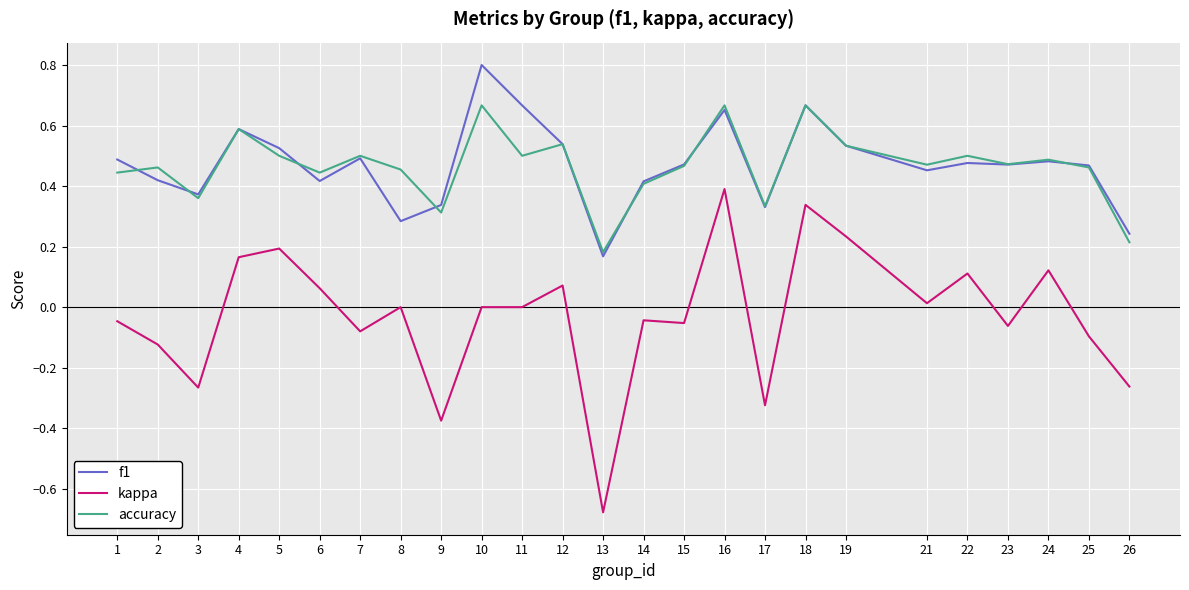

What is the maximum value shown in the chart?

0.8